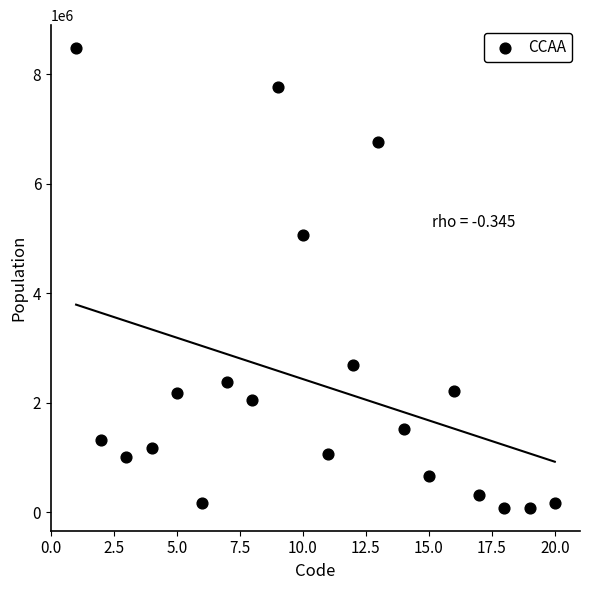

What Y value in the scatter plot is closest to 4277962?

5058138